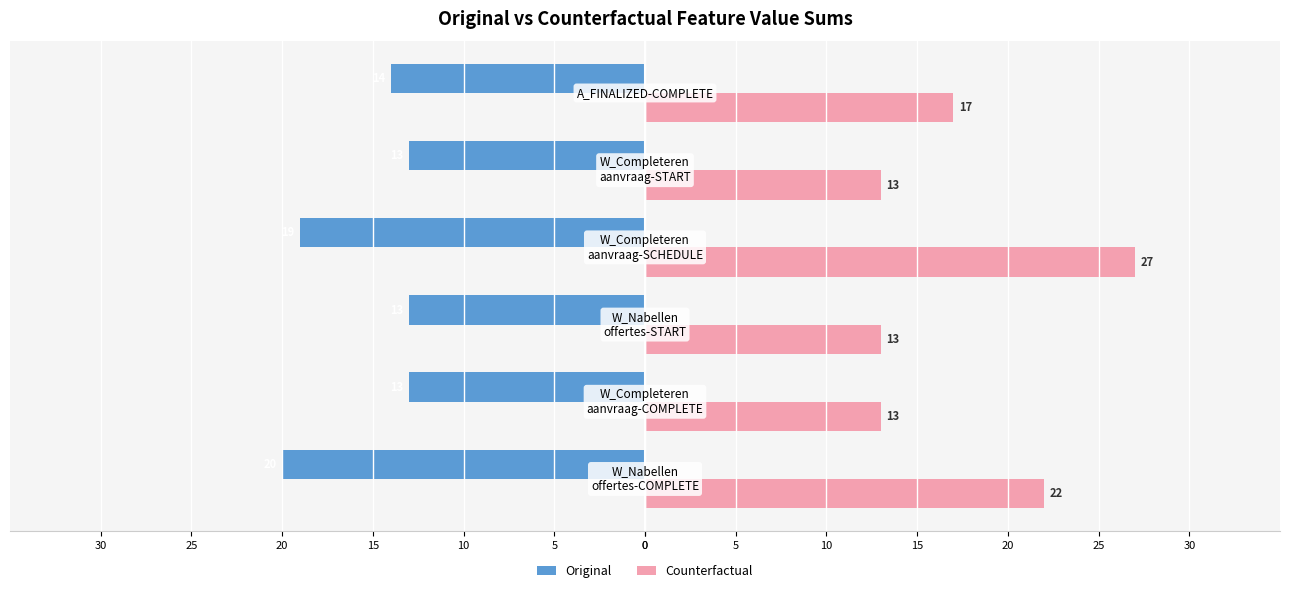

What are all the series names shown in the legend?

Original, Counterfactual